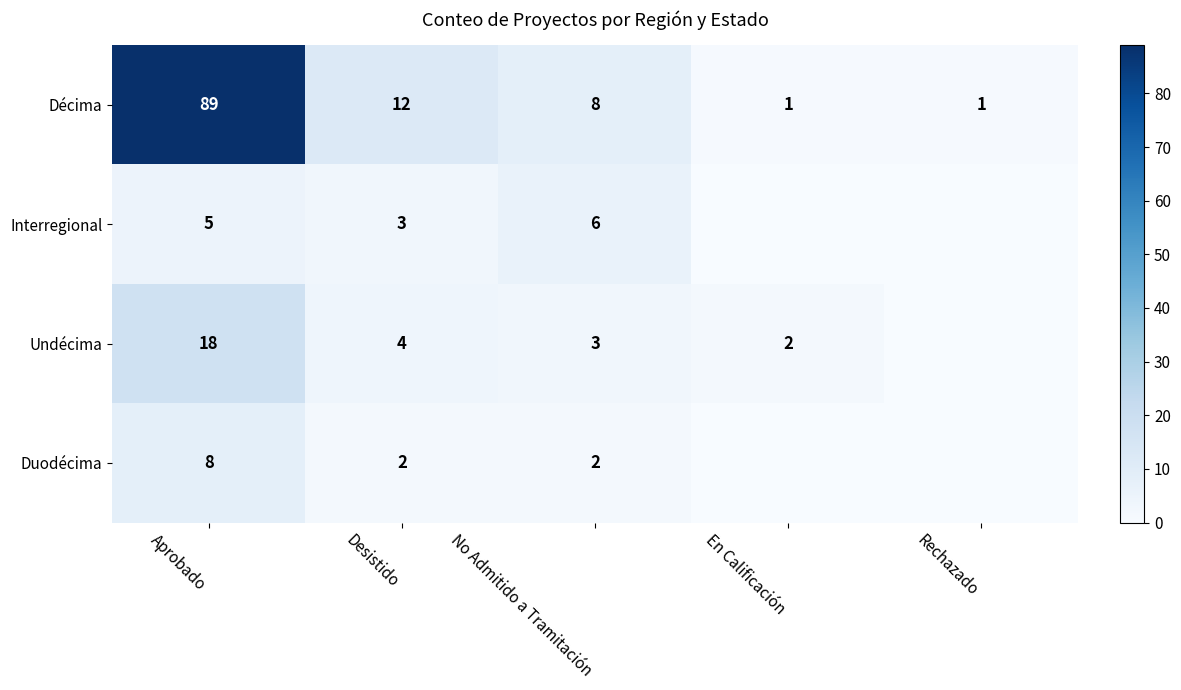

What is the difference between the highest and lowest values at Aprobado?

84